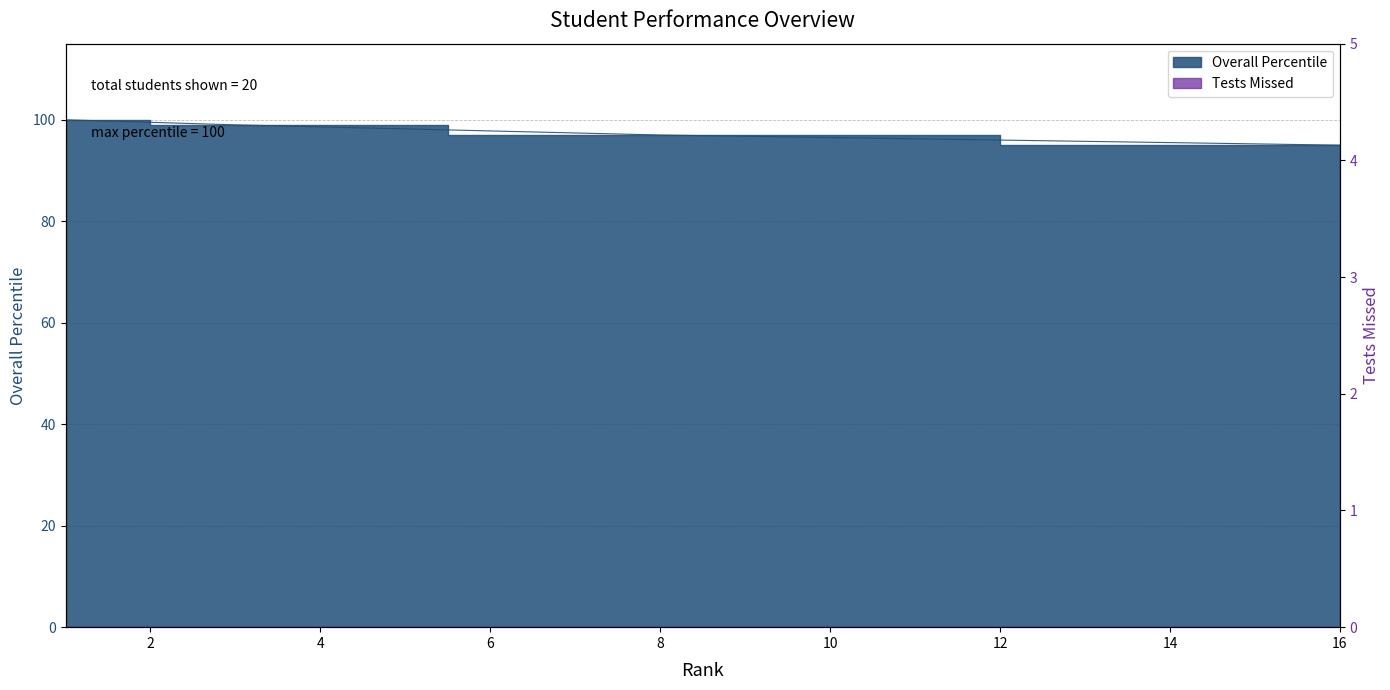

Does the chart have visible grid lines?

Yes